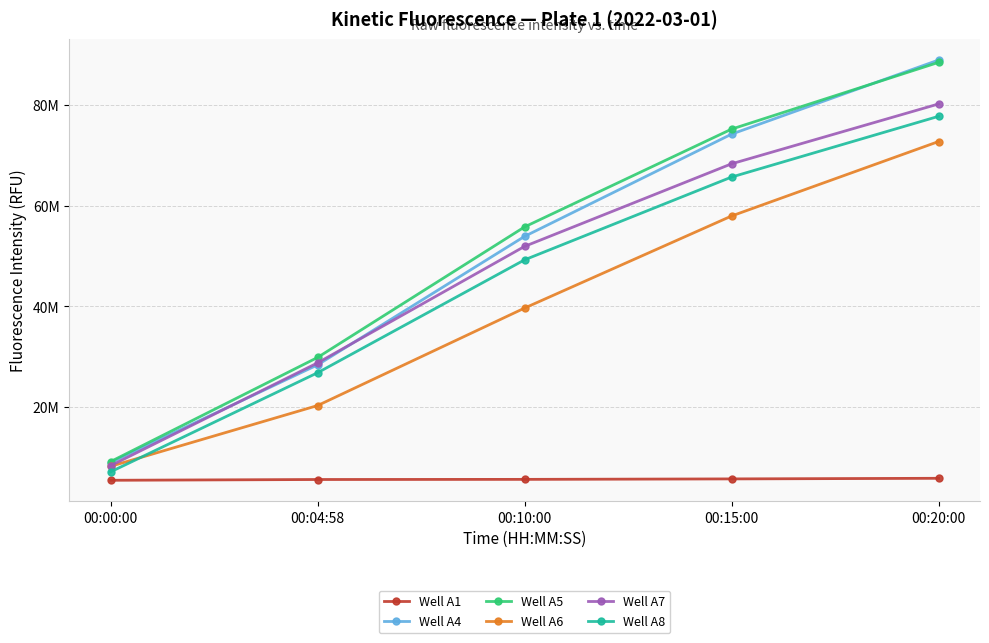

Which series has the largest total across all categories?

Well A5